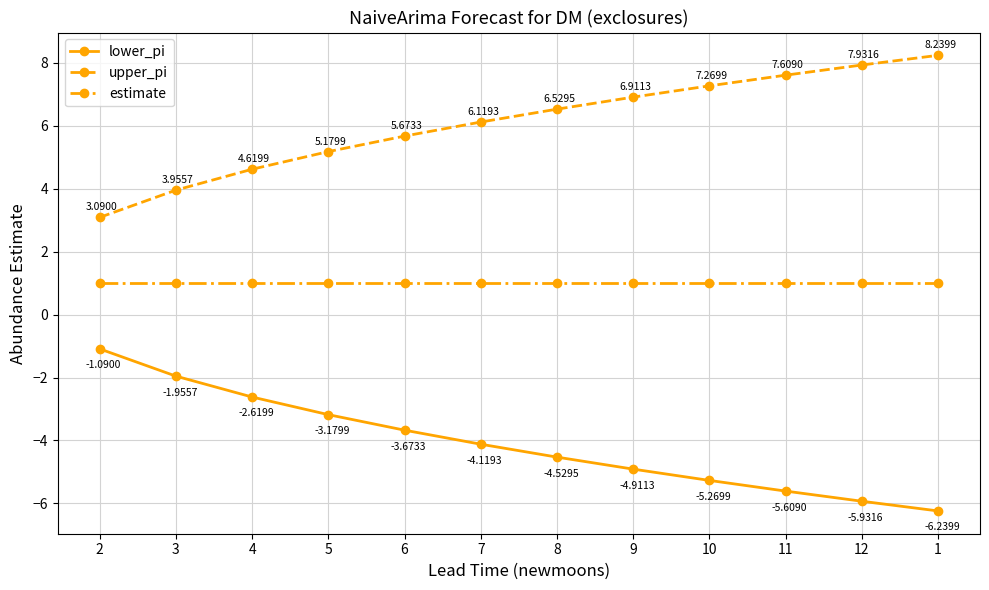

True or false: lower_pi and upper_pi cross at least once.

False